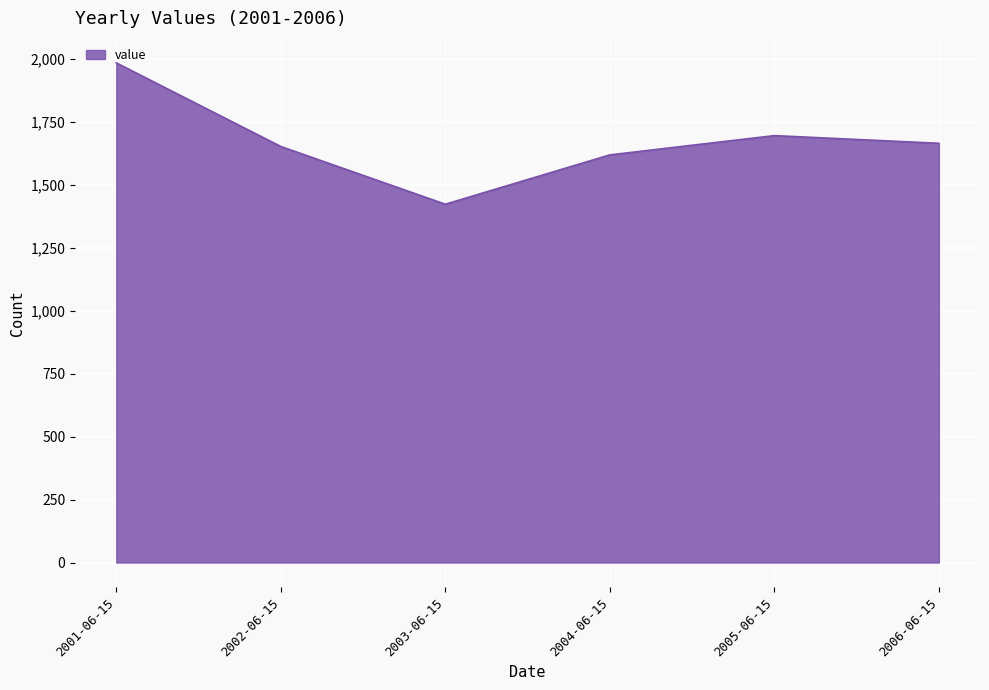

Is it true that the value at 2006-06-15 is 1663.6?

True